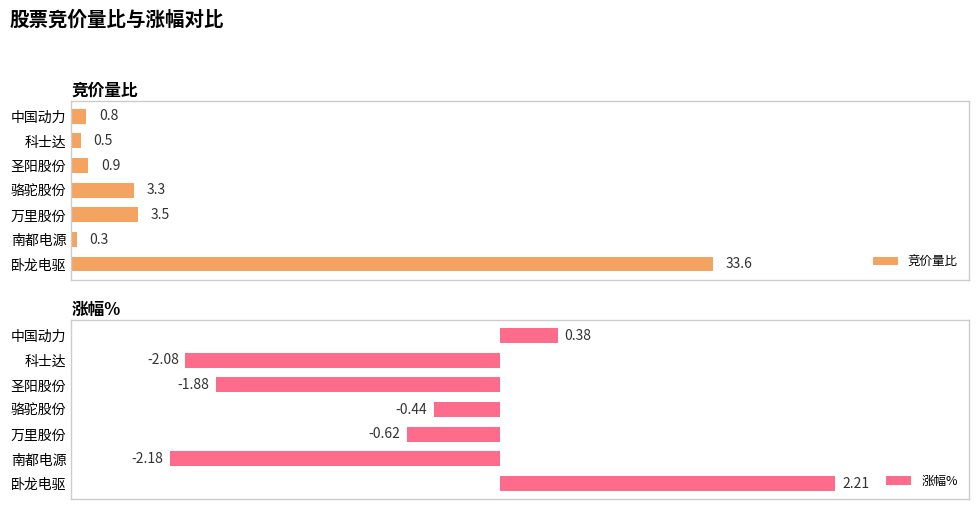

List the labels in order of 竞价量比 value, smallest first.

南都电源, 科士达, 中国动力, 圣阳股份, 骆驼股份, 万里股份, 卧龙电驱